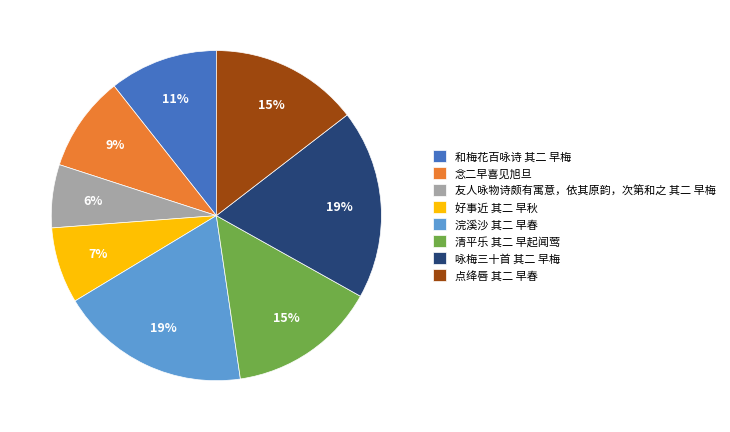

True or false: 好事近 其二 早秋 accounts for 1% of the total.

False